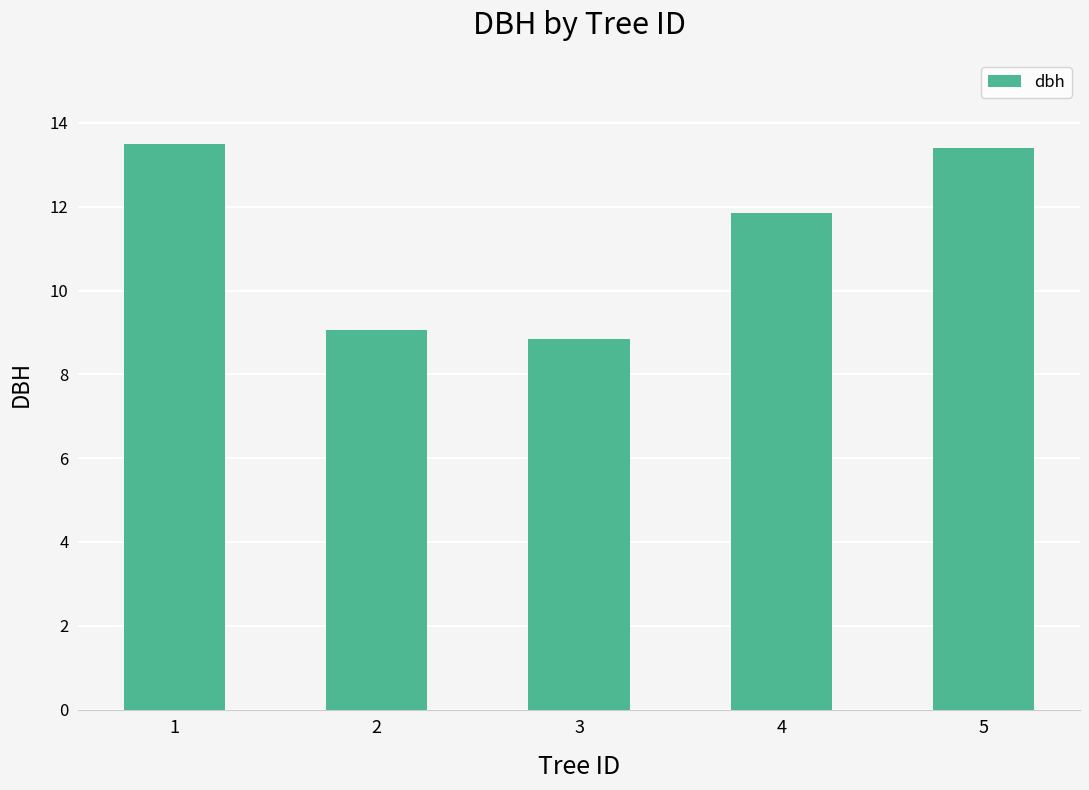

The value at 4 is 11.8. True or false?

True